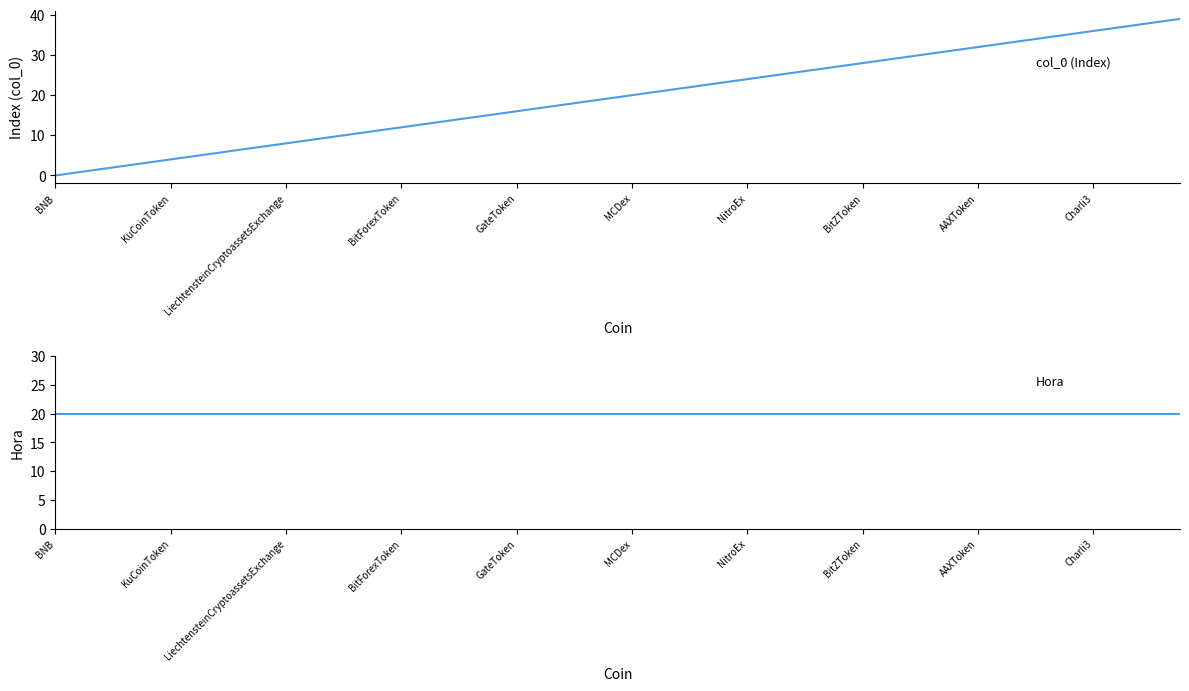

What are all the series names shown in the legend?

col_0, Hora